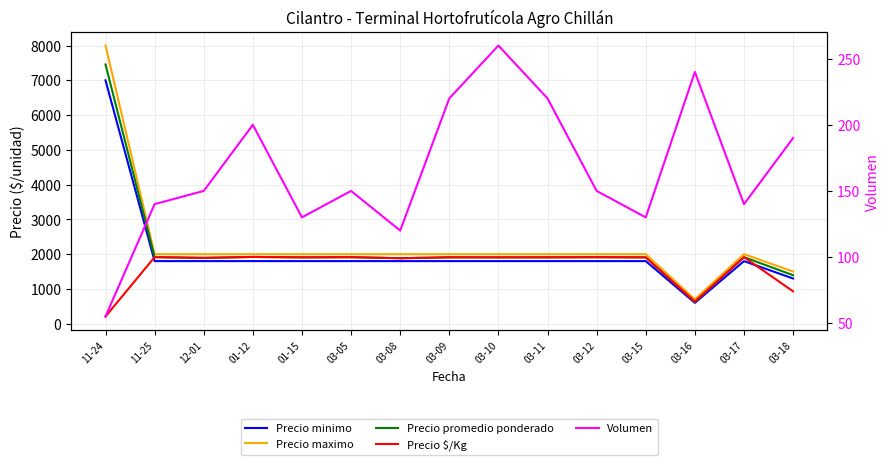

Read the Precio maximo value at 03-16, to the nearest 50.

700